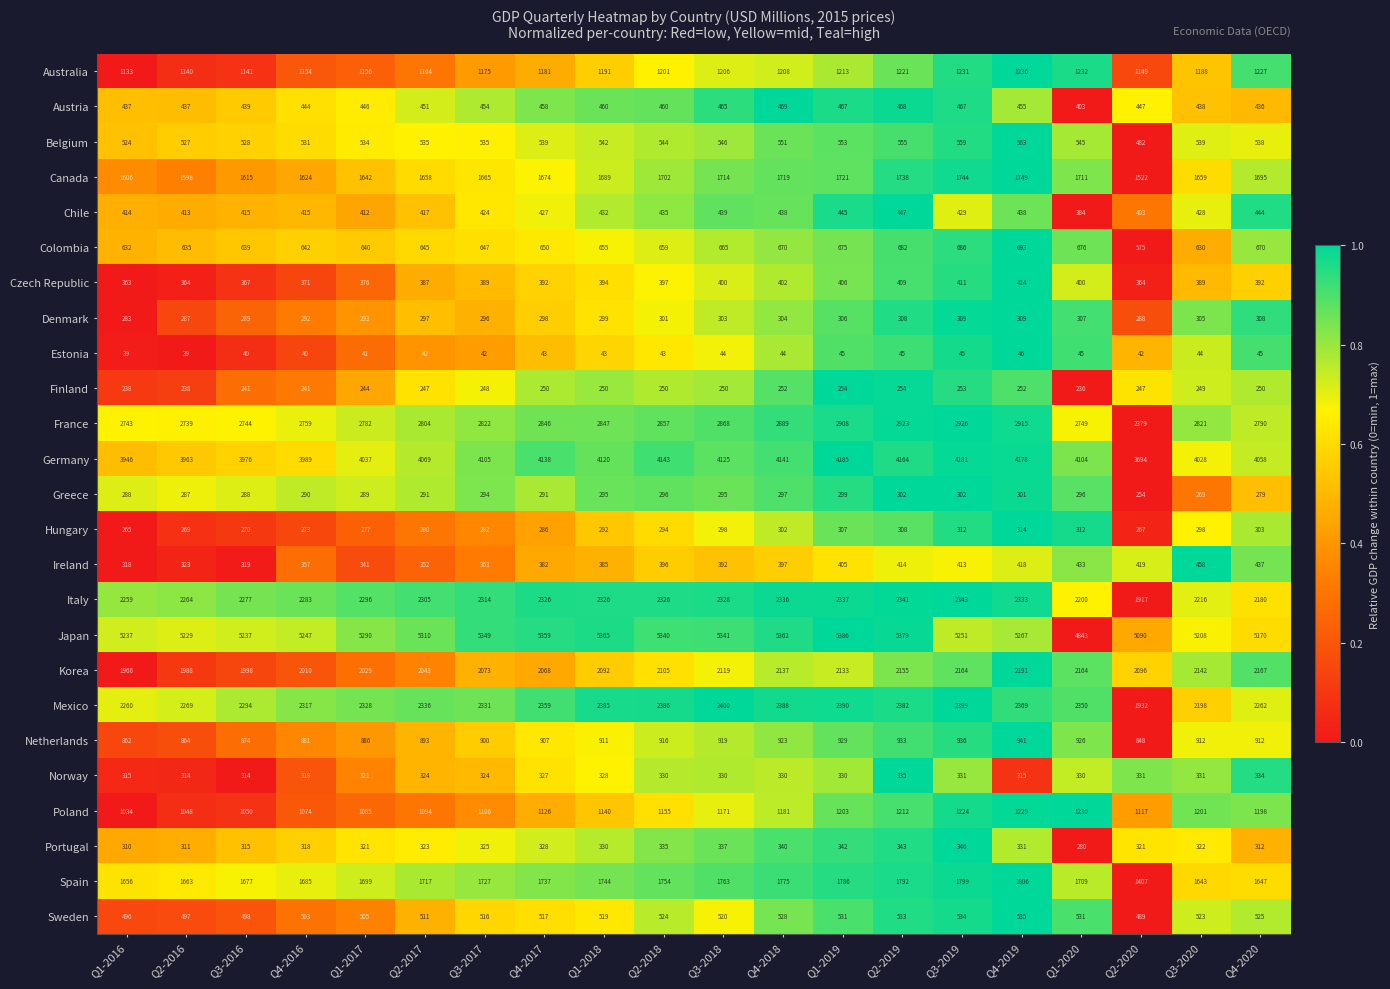

At how many categories does at least one series exceed 1120?

20